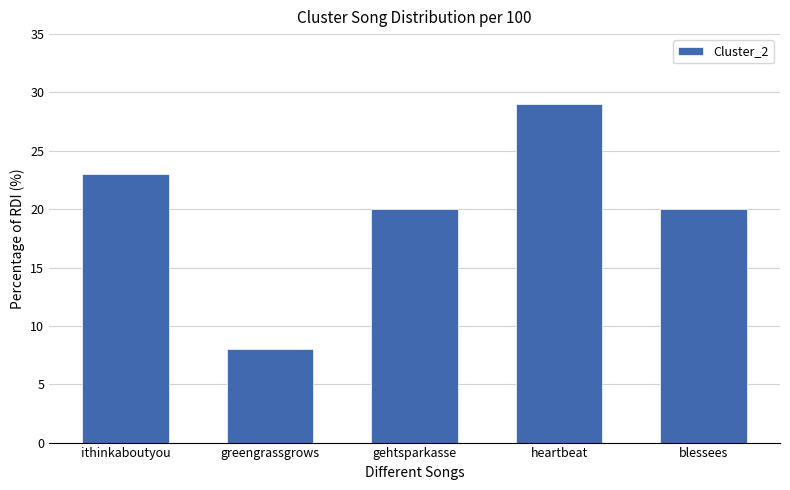

At which label does the data first exceed 20?

ithinkaboutyou